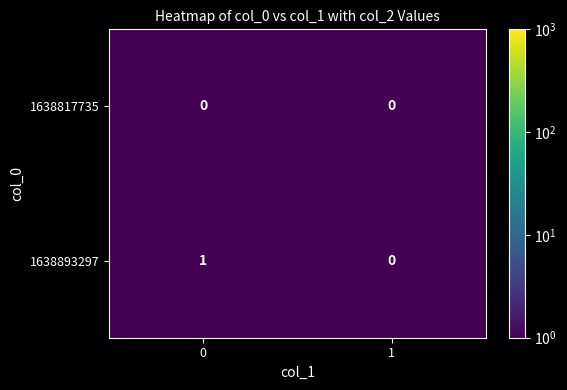

How many distinct data groups are displayed?

2